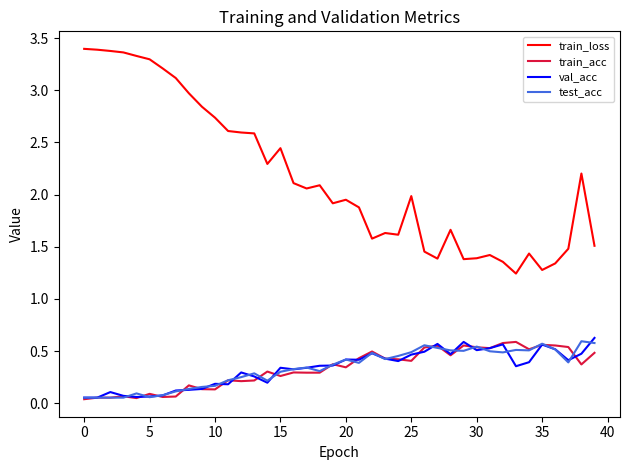

How many lines are shown in the chart?

4